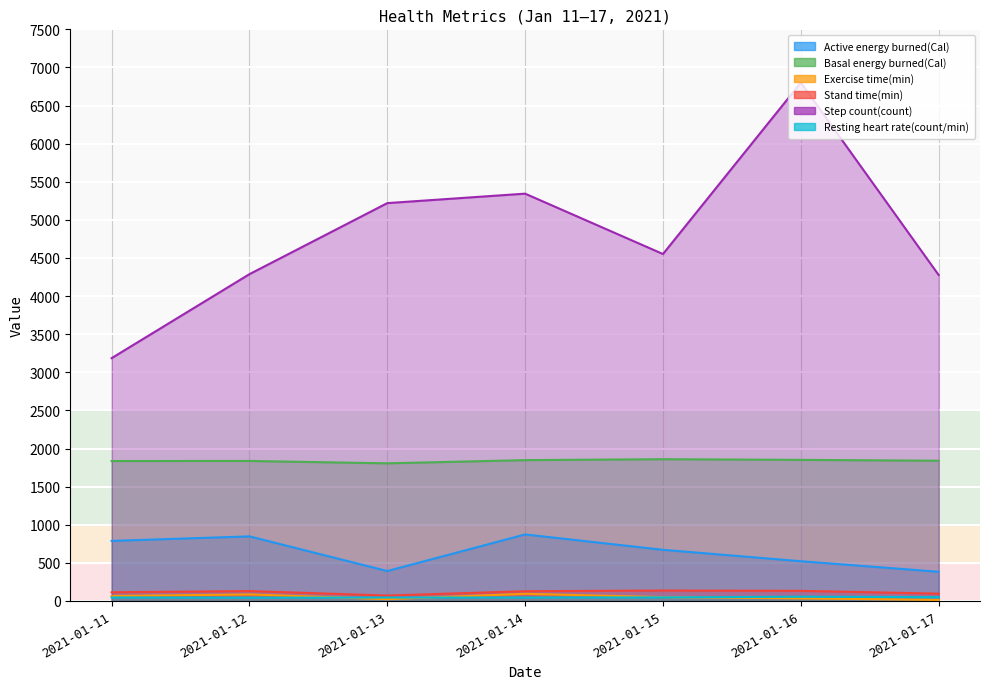

True or false: Basal energy burned(Cal) has more than 1 points higher than both neighbors.

True